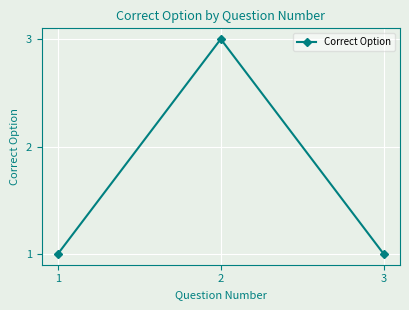

What is the smallest value displayed?

1